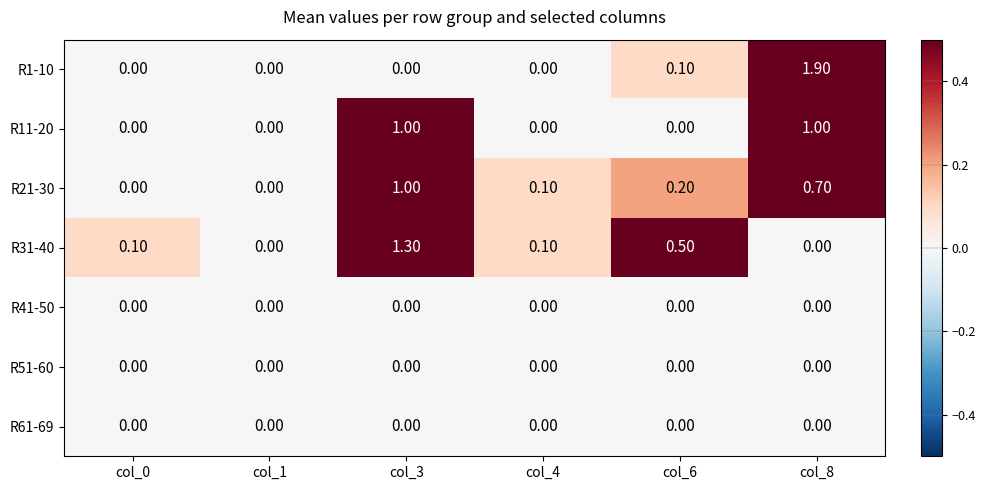

What is the total value across all series at col_6?

0.8